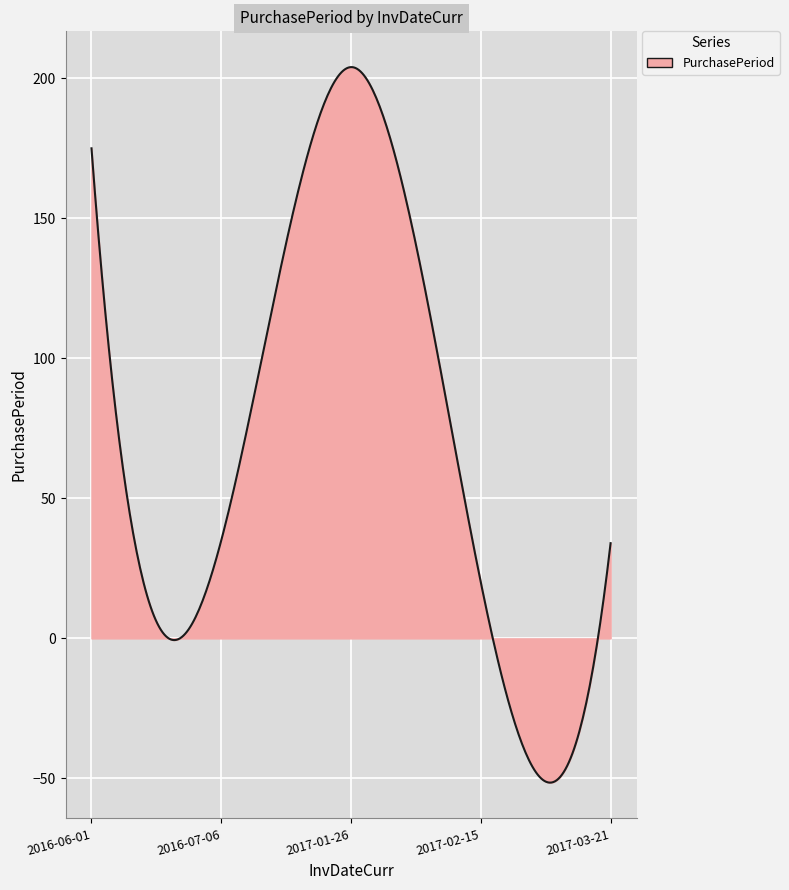

Count the number of data series in this chart.

1